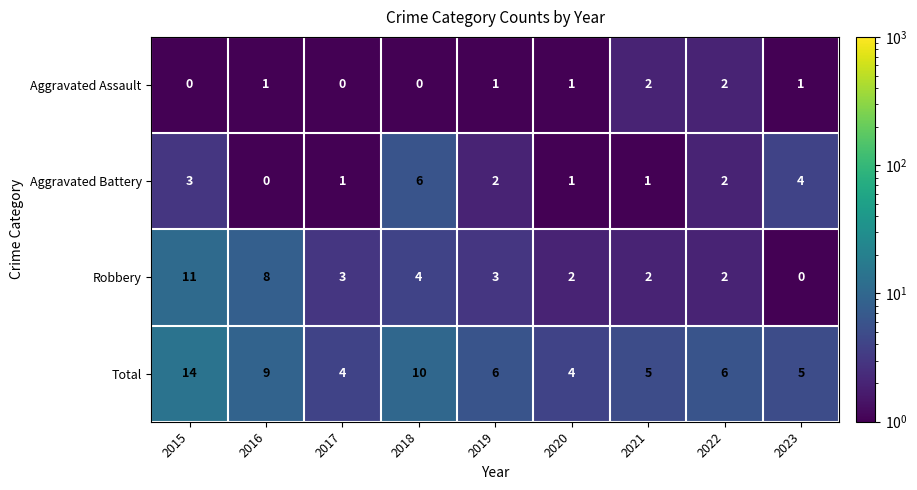

What is the difference between the second highest and minimum values in the Robbery series?

8